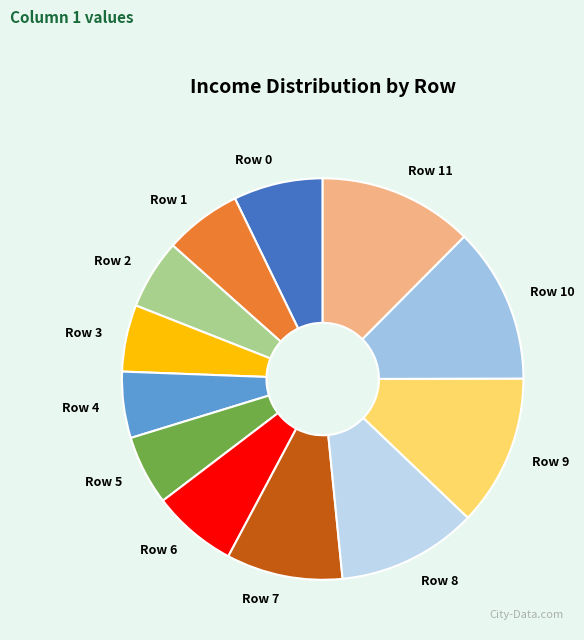

Do Row 0 and Row 3 together represent more than half of the pie?

No